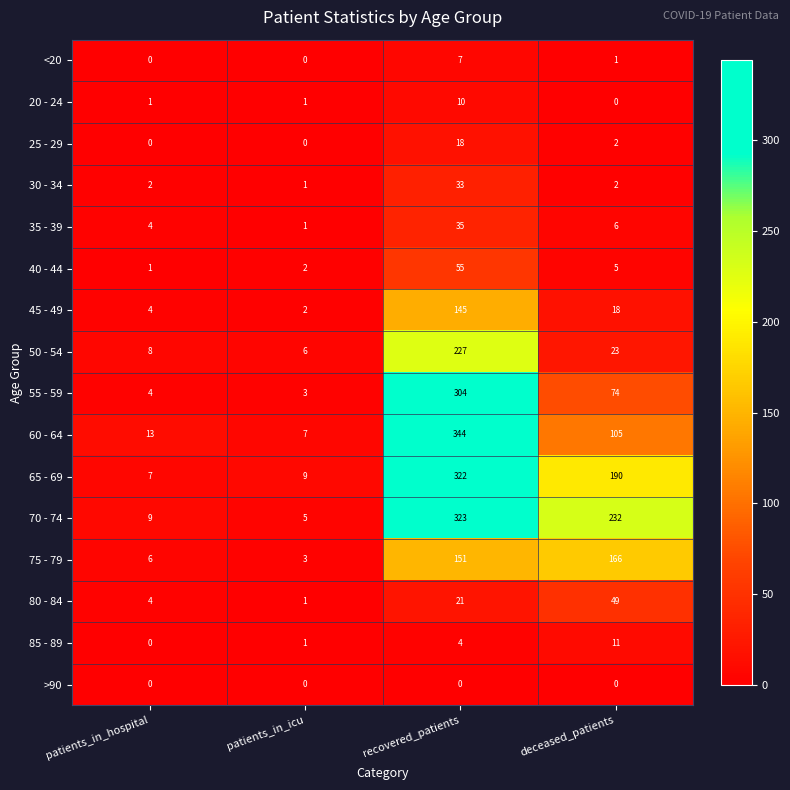

True or false: 80 - 84 has a value of 49 at deceased_patients.

True